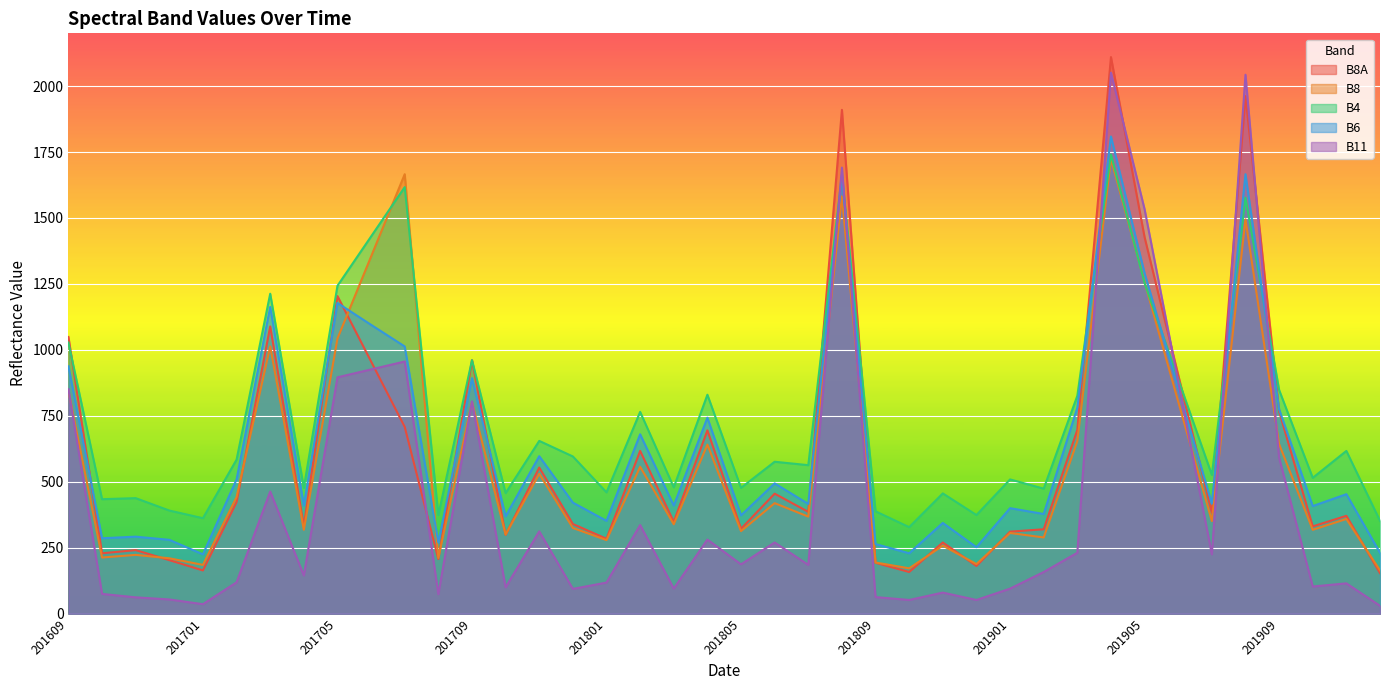

Where is the first local minimum for B8?

201610